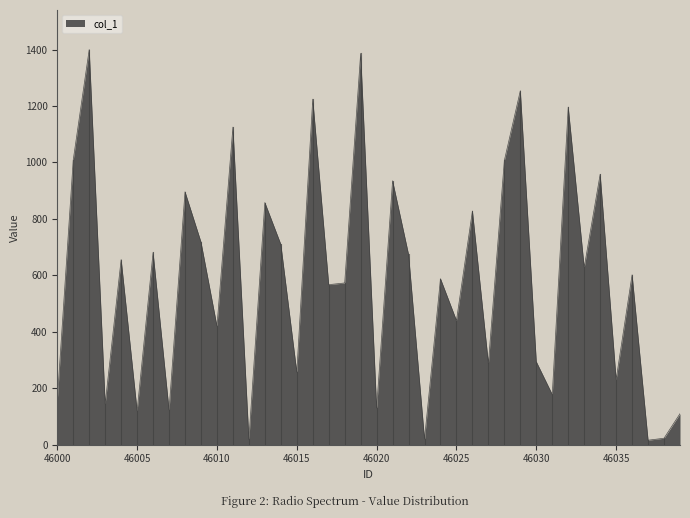

How many lines are shown in the chart?

1